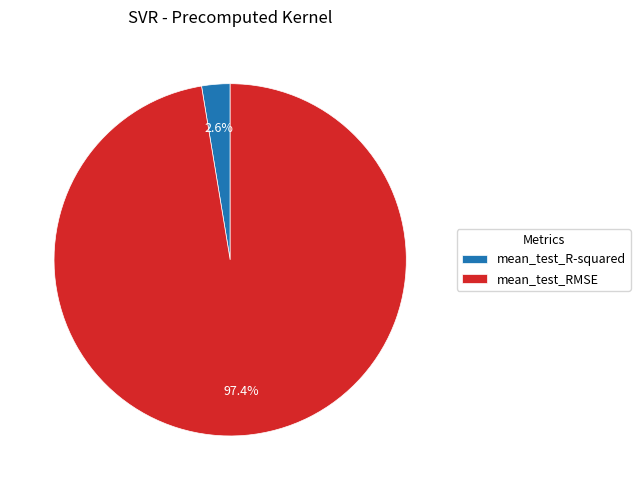

How many slices are in this pie chart?

2